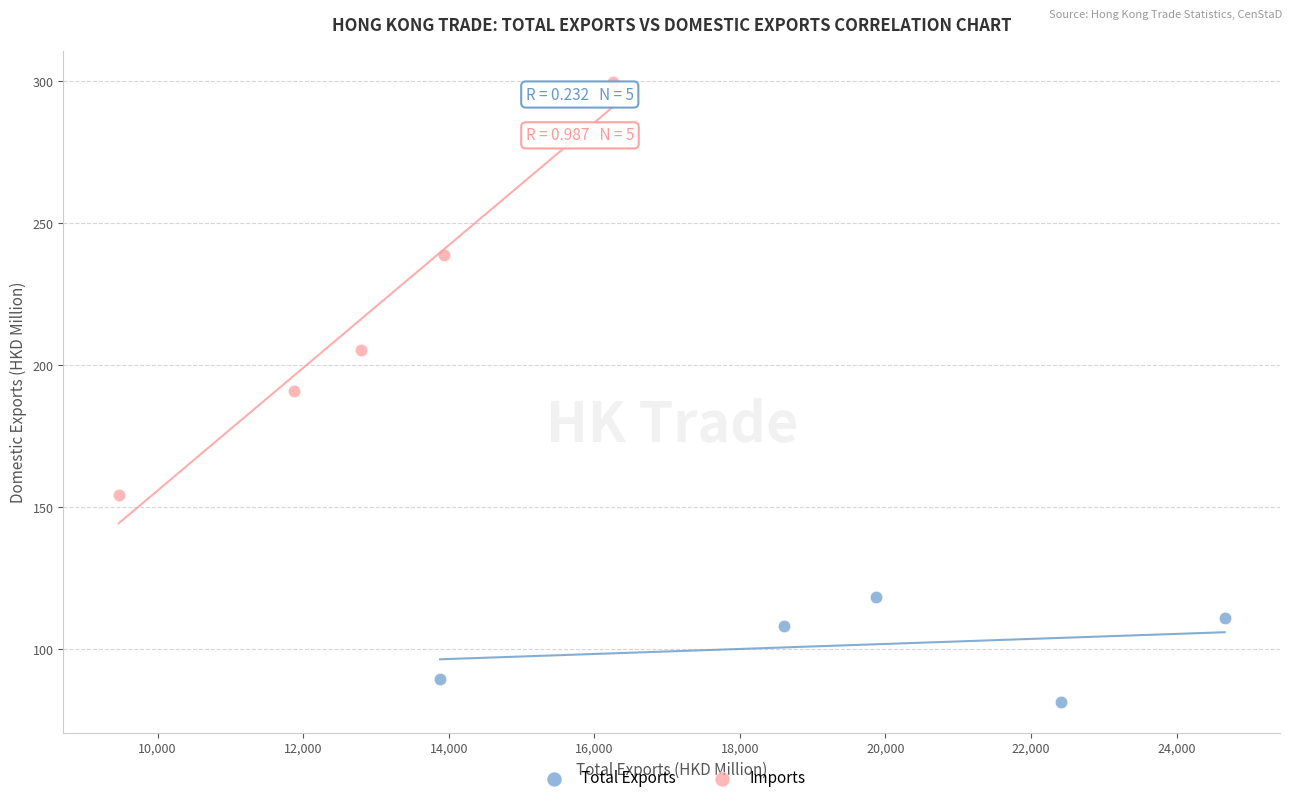

Which series contains the lowest Y value?

Total Exports